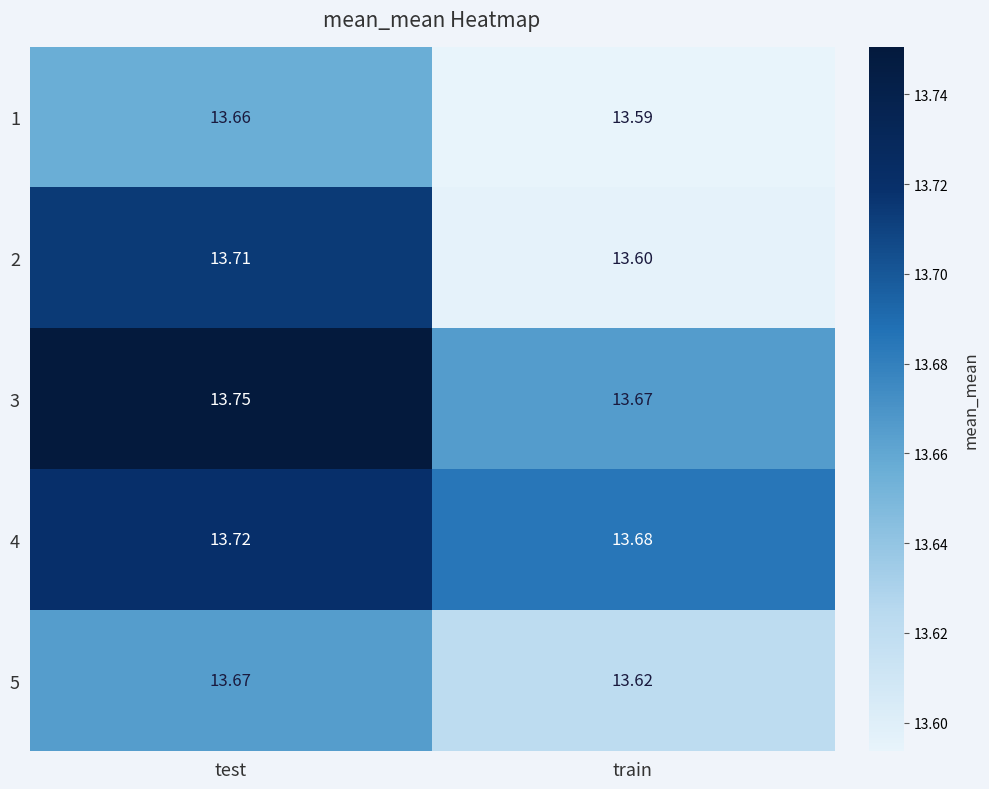

Where is 2 nearest to the value 13?

train